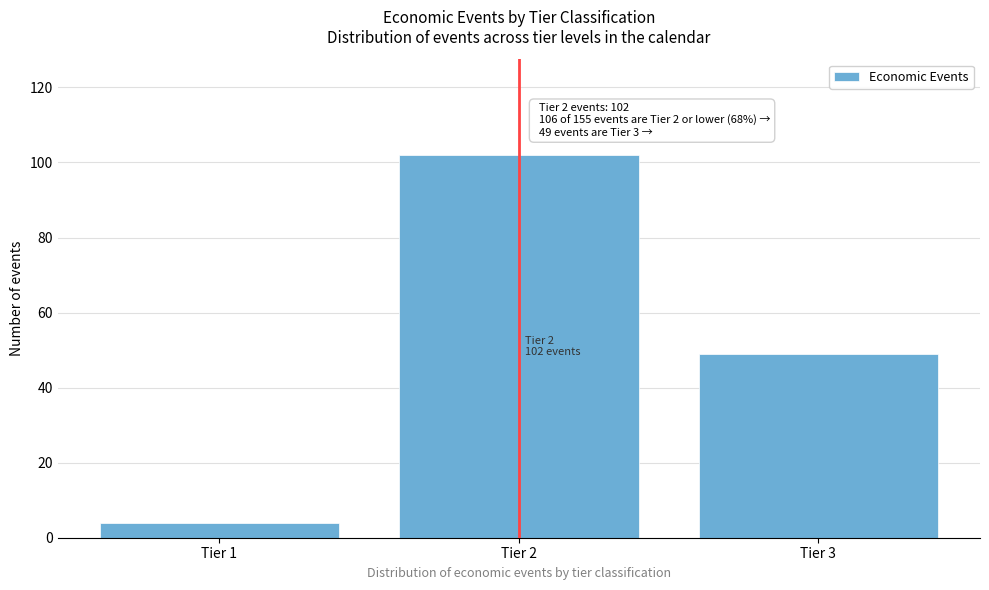

Reading right to left, list all the values displayed in this chart.

Tier 3=49	Tier 2=102	Tier 1=4